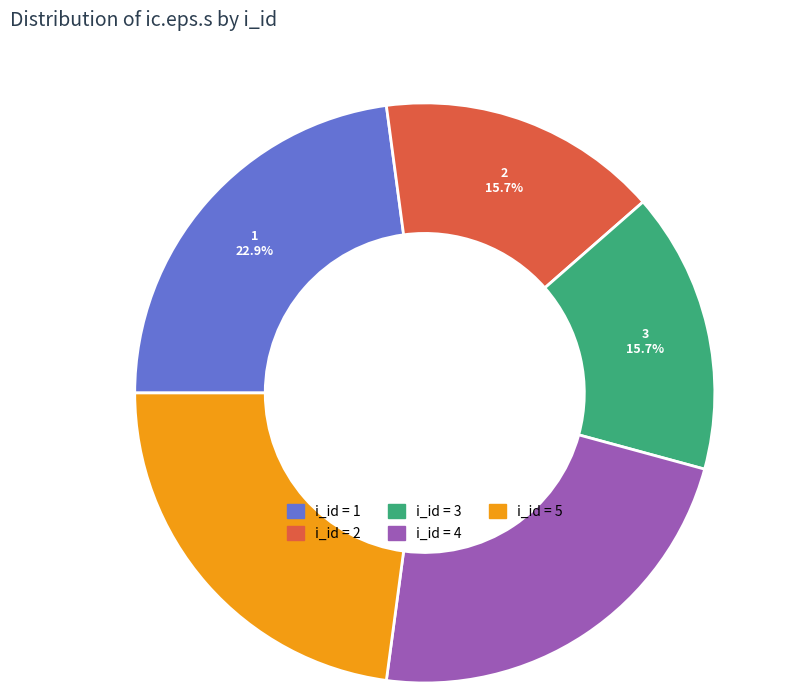

To the nearest percent, what is the average slice percentage?

20%